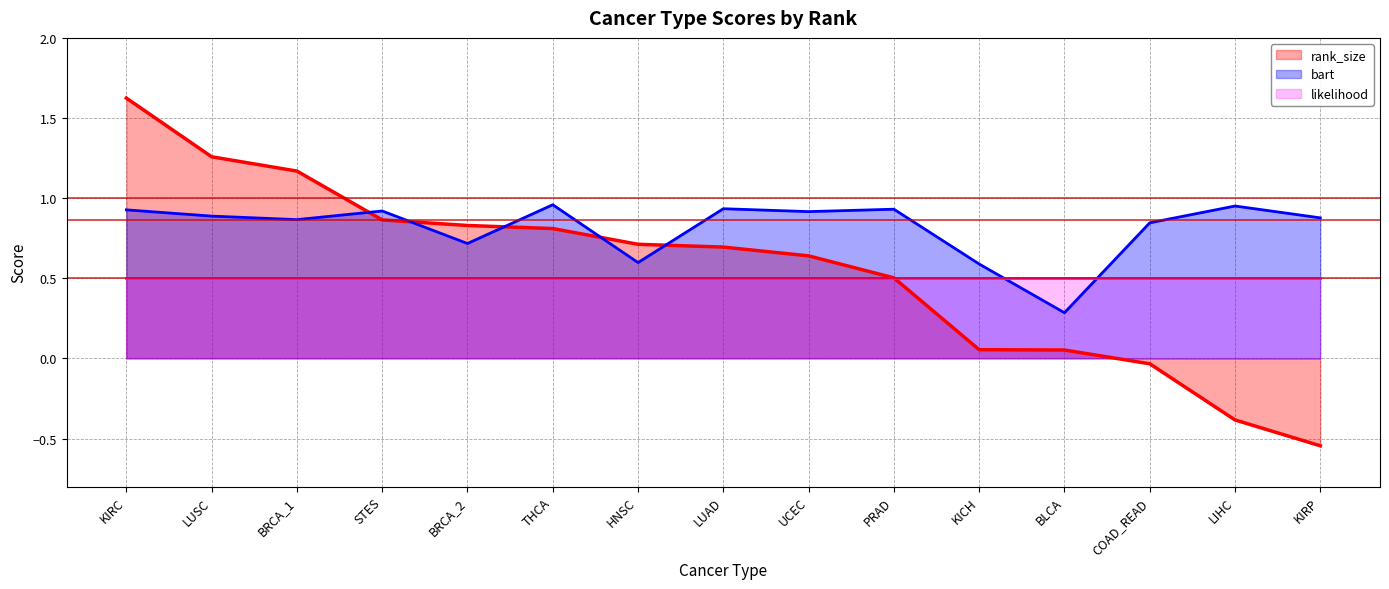

What are all the series names shown in the legend?

rank_size, bart, likelihood